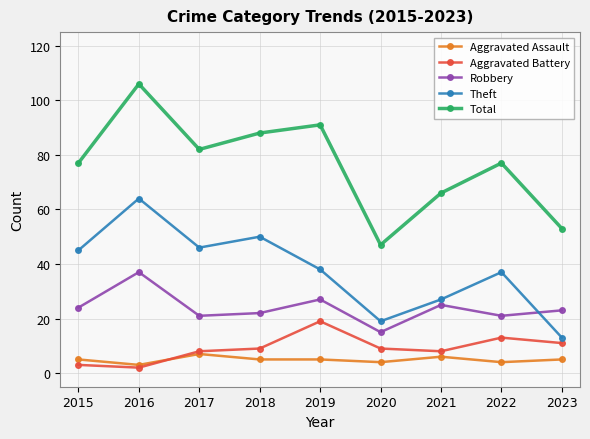

What is the value of the Aggravated Assault point at the 2nd from the left?

3